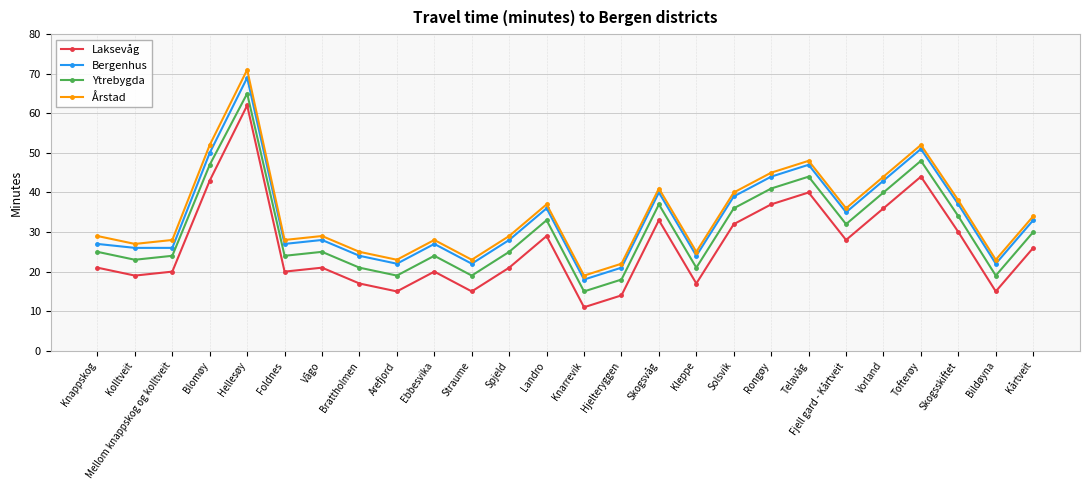

True or false: Ytrebygda has a value of 9 at Vågo.

False